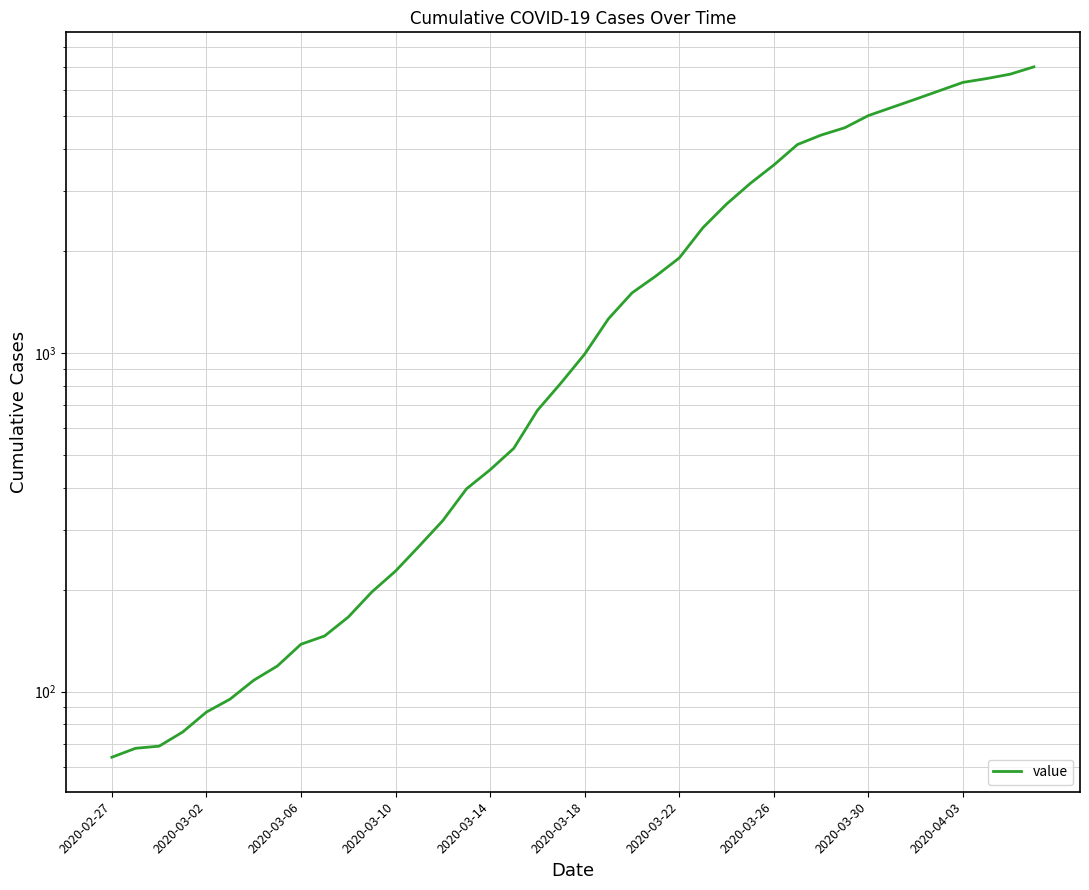

What is the ratio of the value at 11 to the value at 22?

0.1